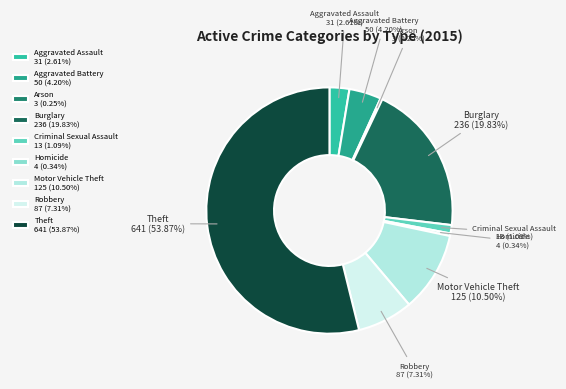

To the nearest percent, what portion does Burglary represent?

20%